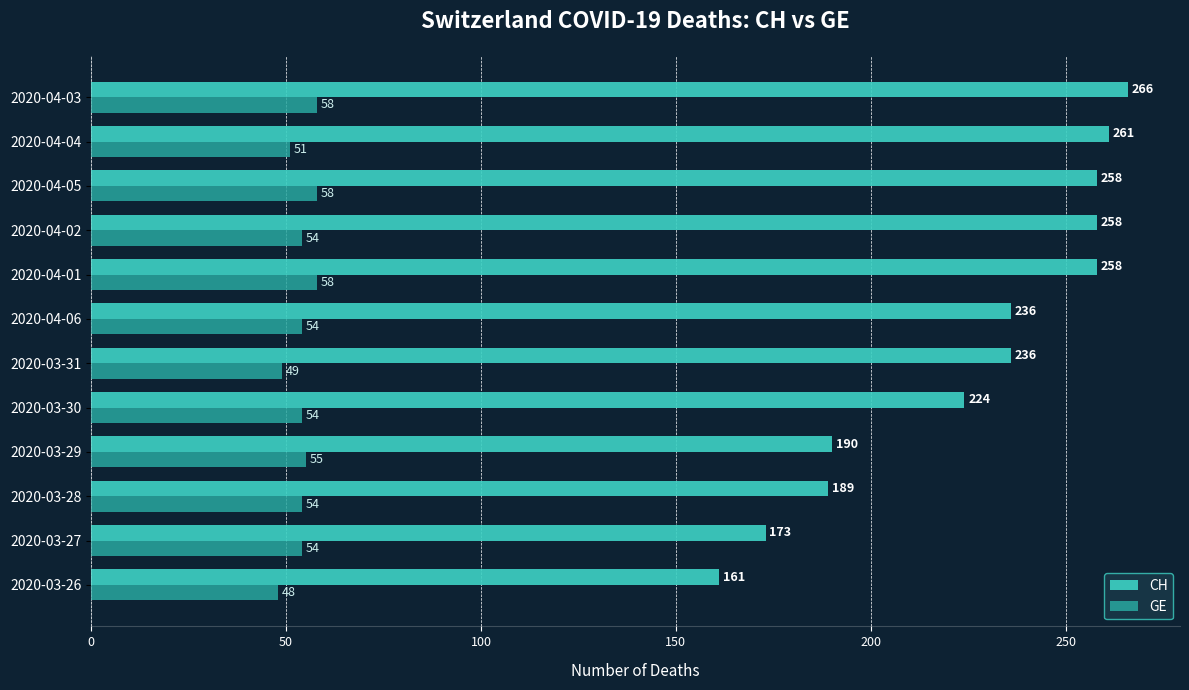

At which category does the chart reach its peak across all series?

2020-04-03